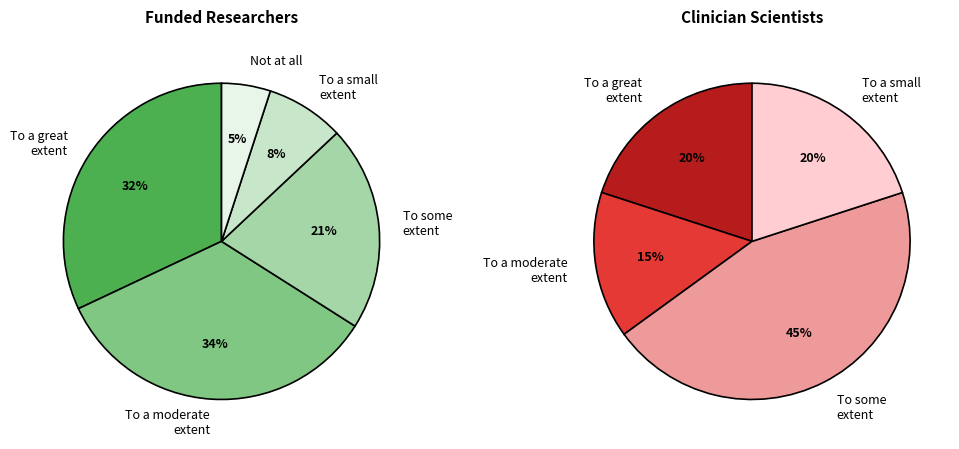

Do 2 and 5 together represent more than half of the pie?

No